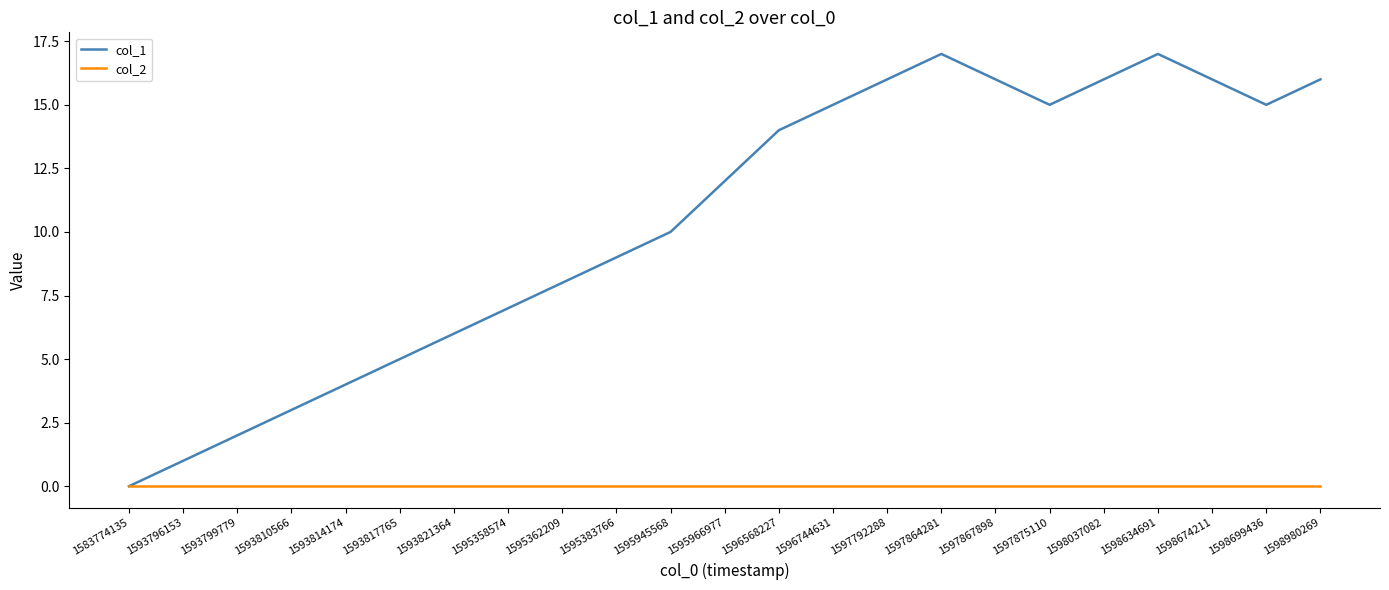

How many interior local valleys does the col_1 series have?

2